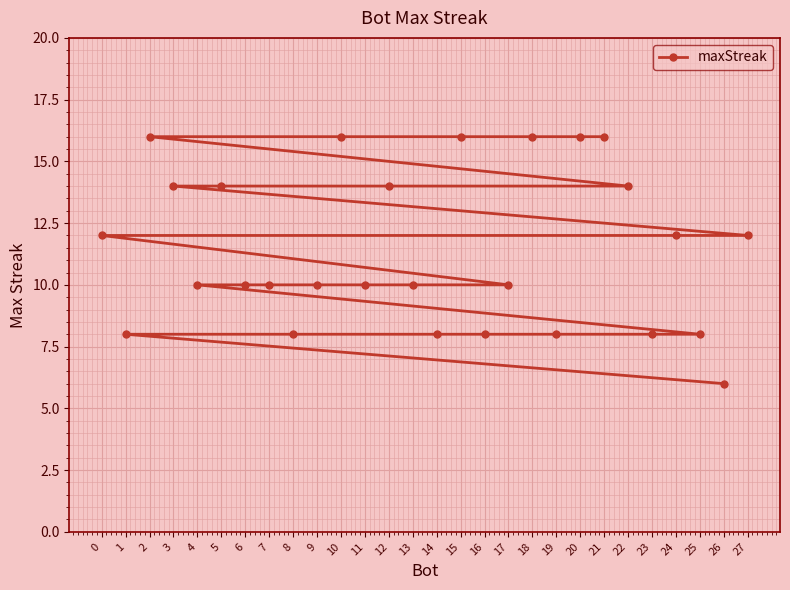

Count the values in the range 8 to 14.

21